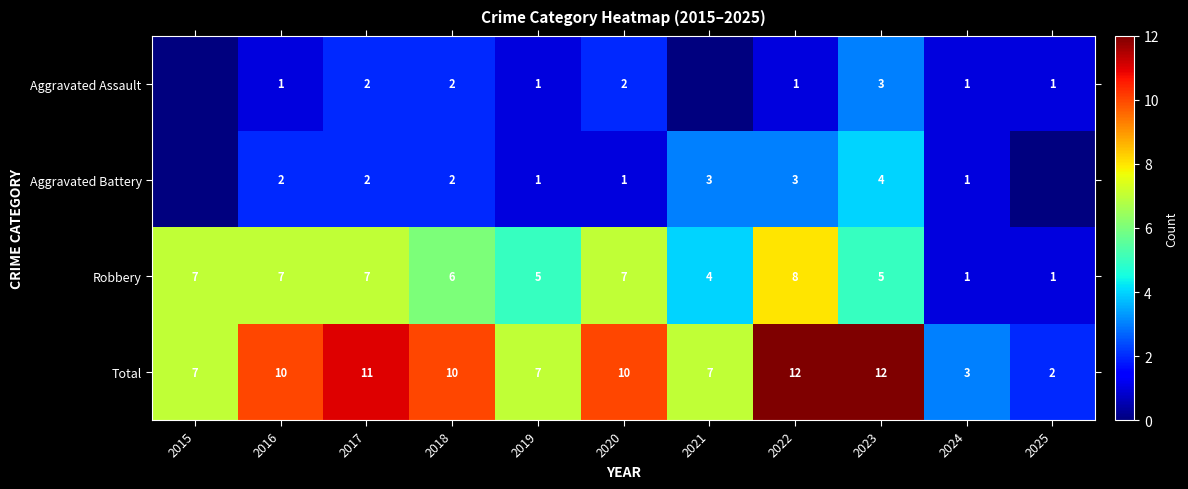

What is the difference between the maximum and minimum values in the Robbery series?

7